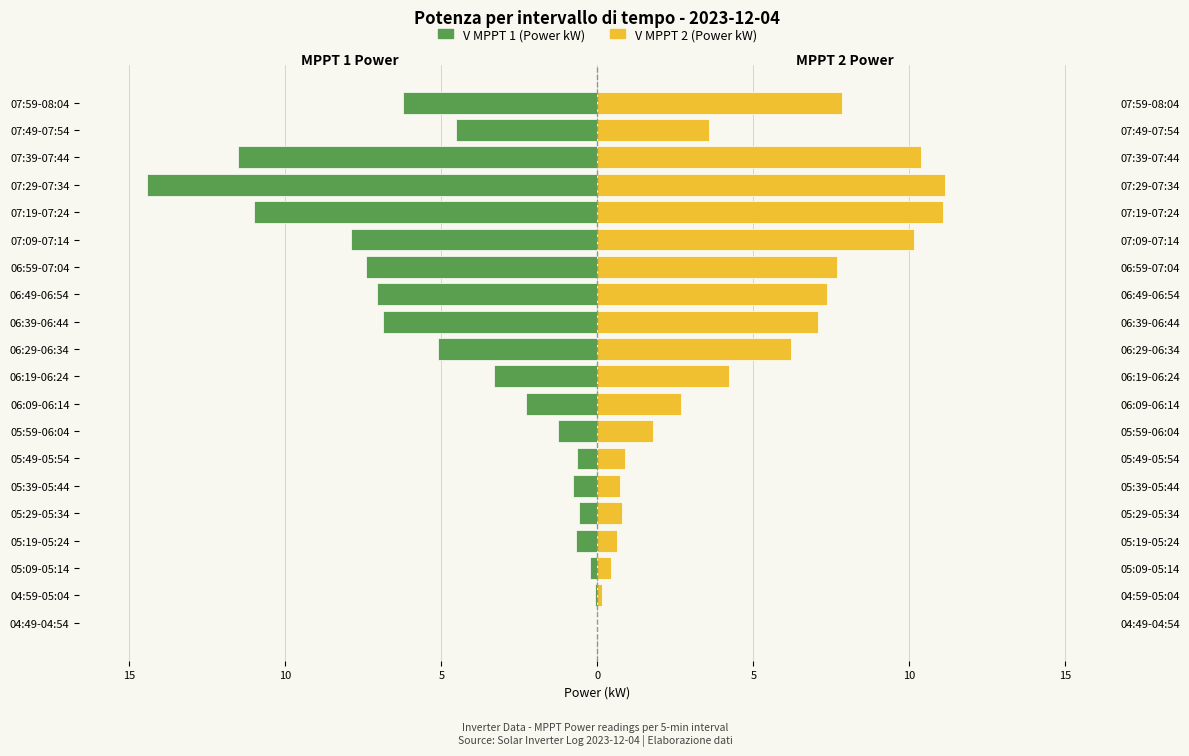

Which series has the widest spread of values?

V MPPT 1 side (Power kW)